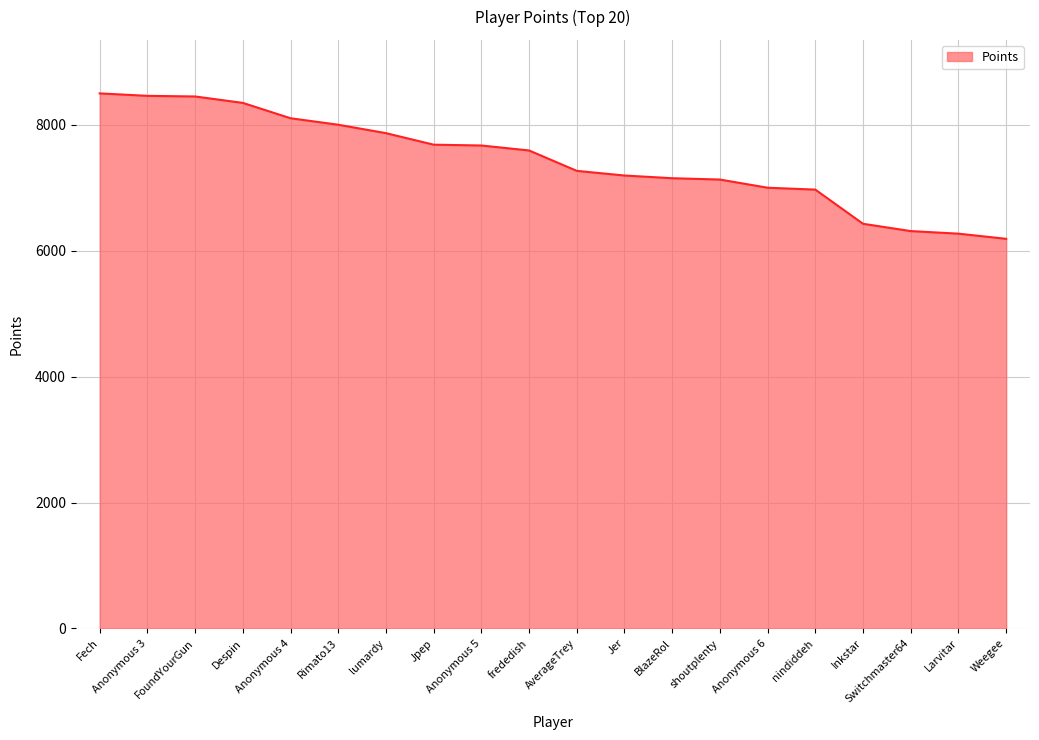

At which label is the value closest to 7346?

AverageTrey